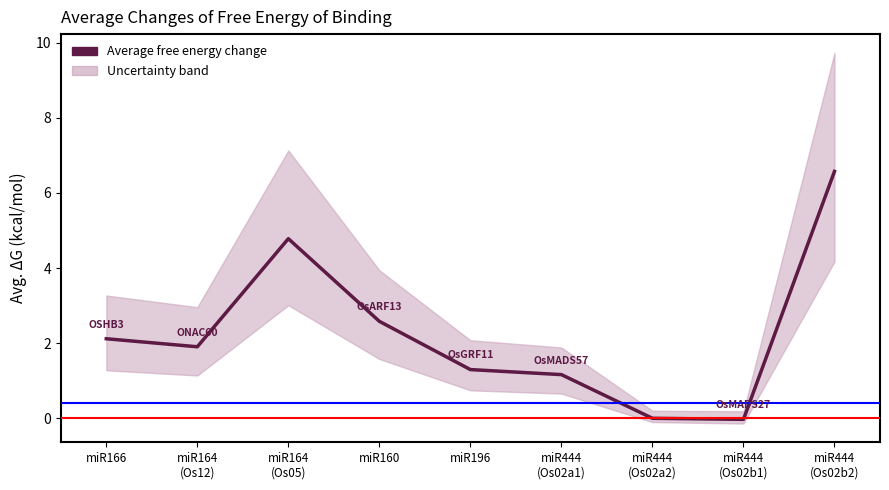

Read the value at miR444
(Os02b2).

6.6